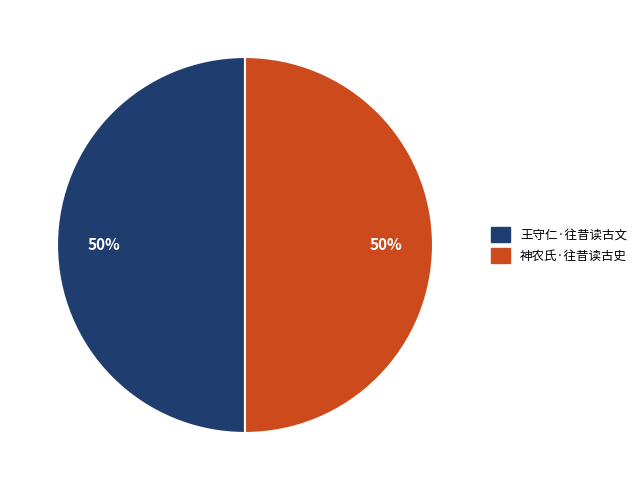

What percentage is the 神农氏·往昔读古史 slice, to the nearest percent?

50%